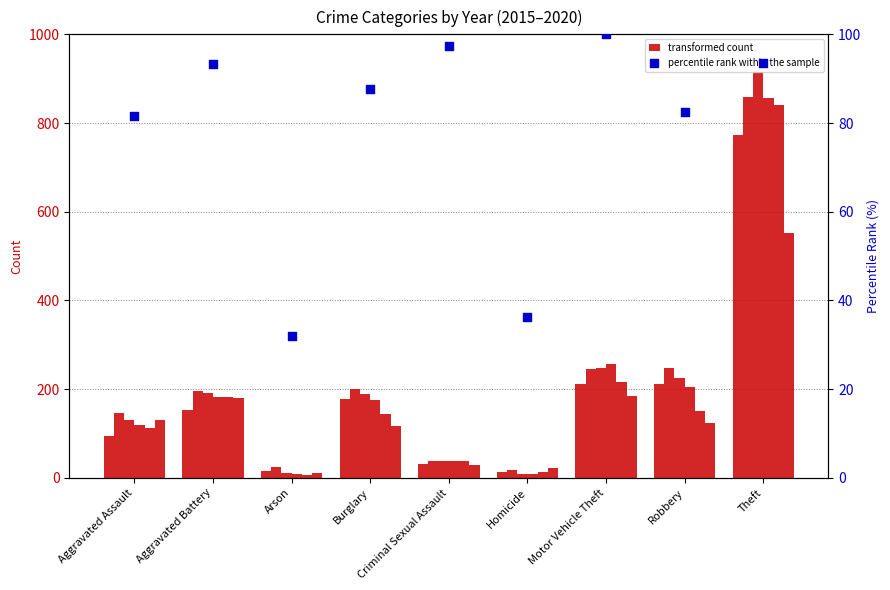

What is the change in value from Criminal Sexual Assault to Theft?

-4.0